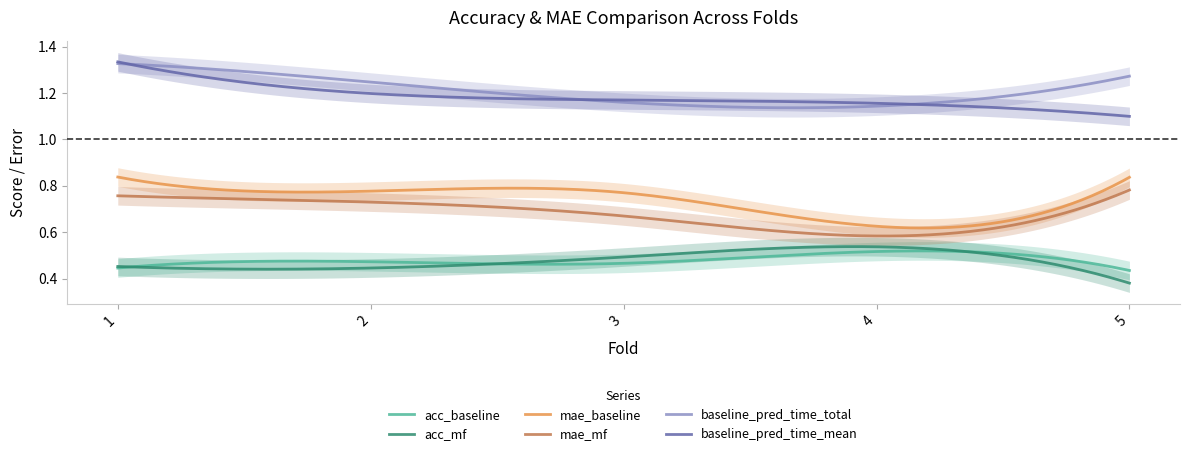

What is the total value across all series at 5?

4.8